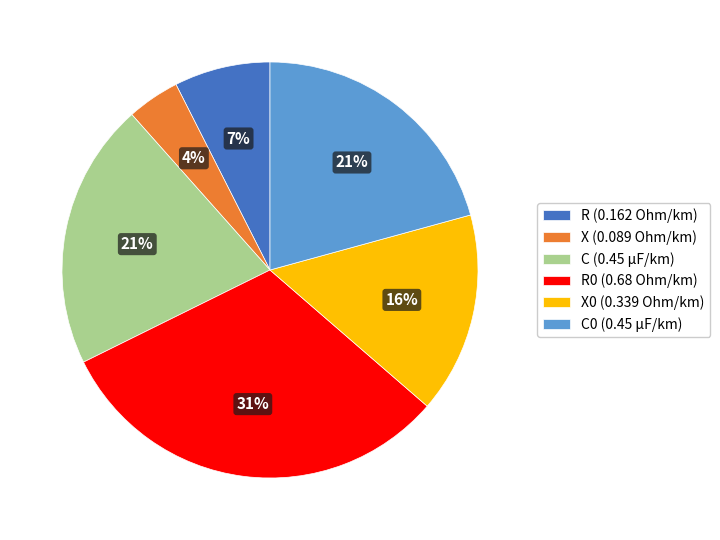

What is the smallest slice in the pie chart?

X (0.089 Ohm/km)